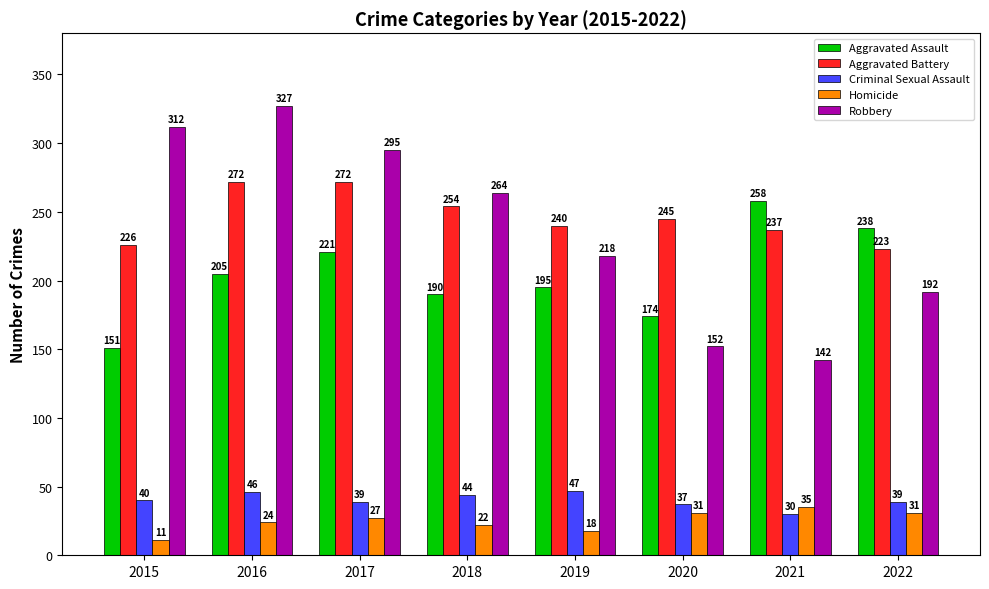

At which category does the chart reach its peak across all series?

2016